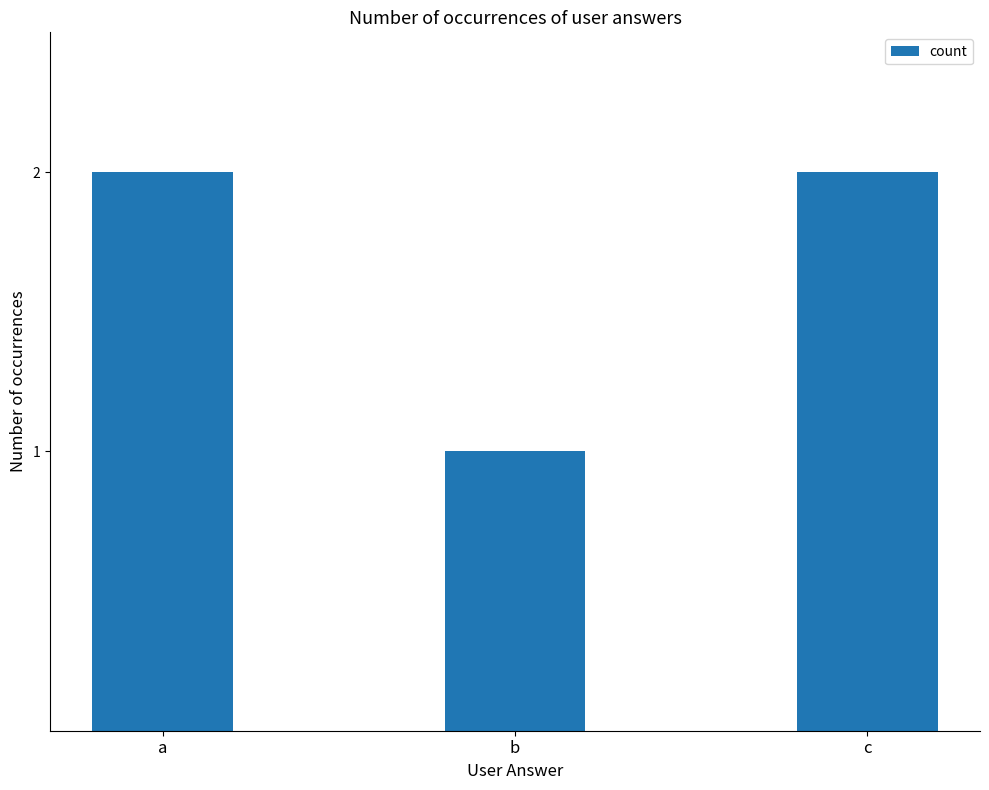

How many categories are shown in the chart?

3